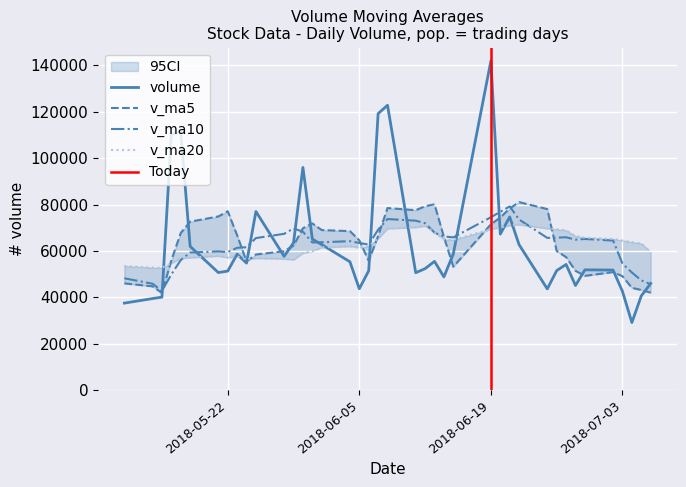

What is the smallest value displayed?

29135.0